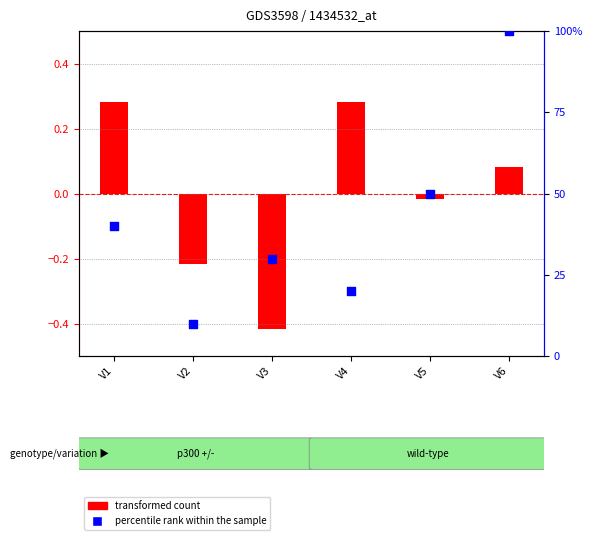

Between V6 and V2, which is larger?

V6